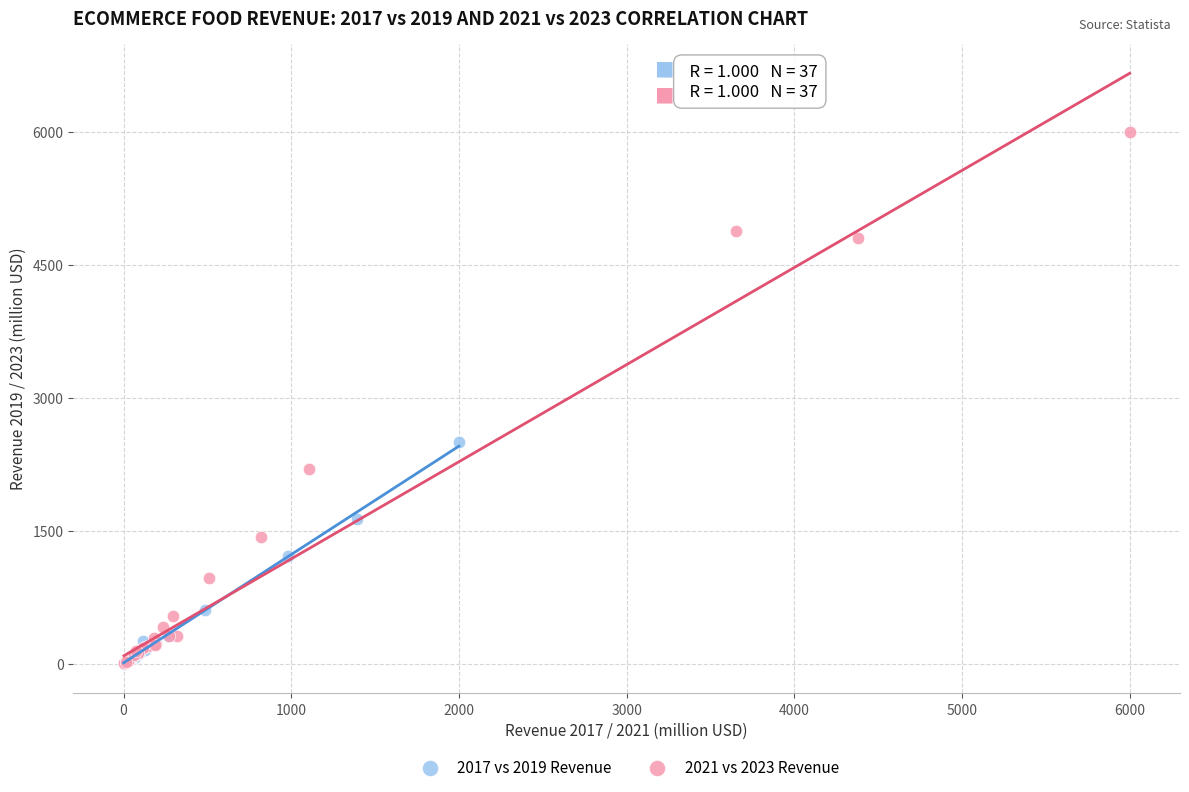

Which series reaches the maximum Y coordinate?

2021 vs 2023 Revenue